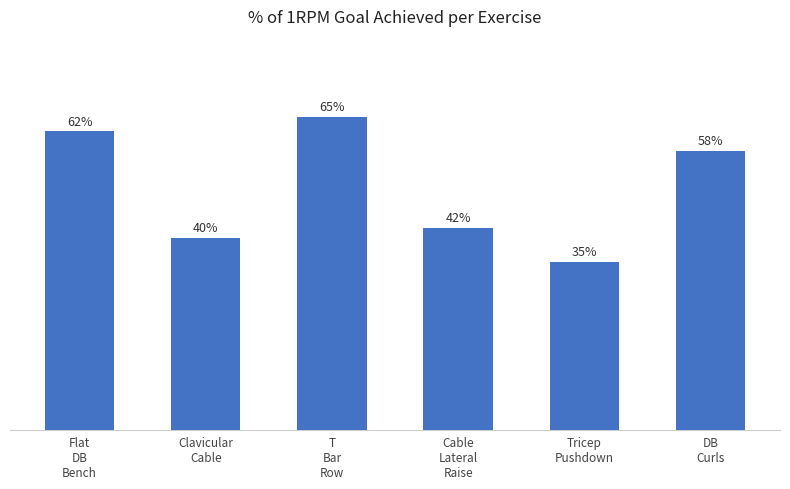

Are the bars horizontal?

No